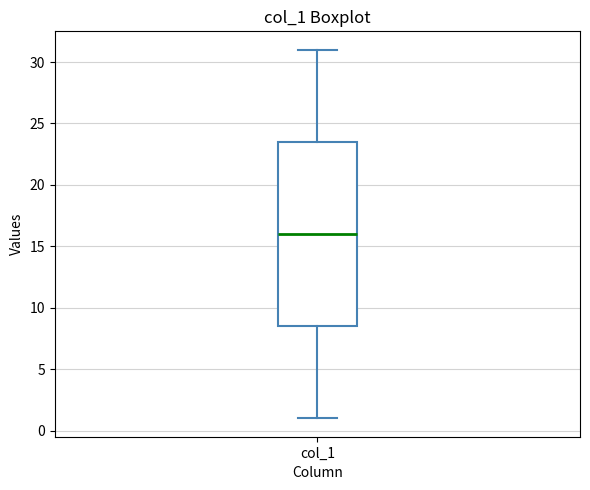

Read this box plot against the y-axis: the position of the median line, the range covered by the box, and the ends of both whiskers. The values are not printed on the chart, so give them approximately, as read against the axis.

median 16.0, box 8.5 to 23.5, whiskers 1.0 to 31.0